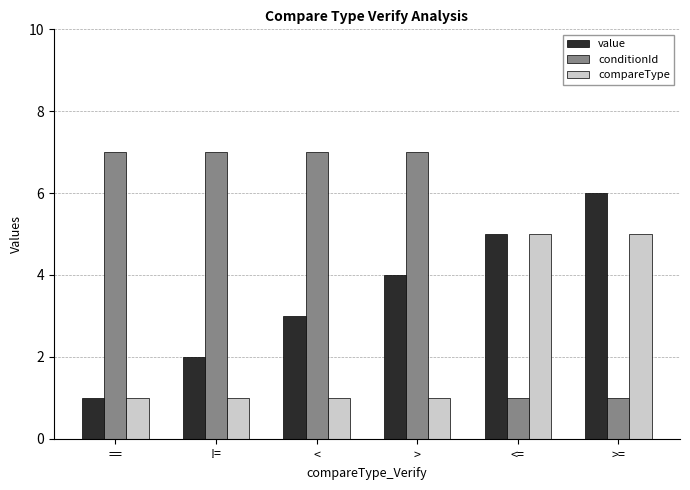

What value does the compareType series have at <=?

5